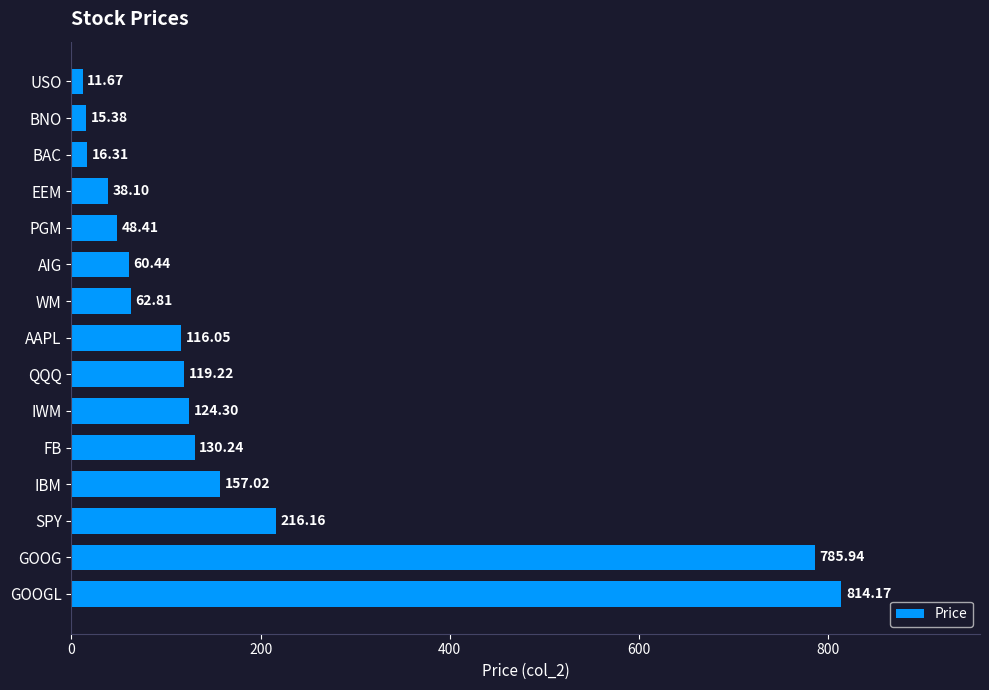

Which has a higher value, WM or AIG?

WM